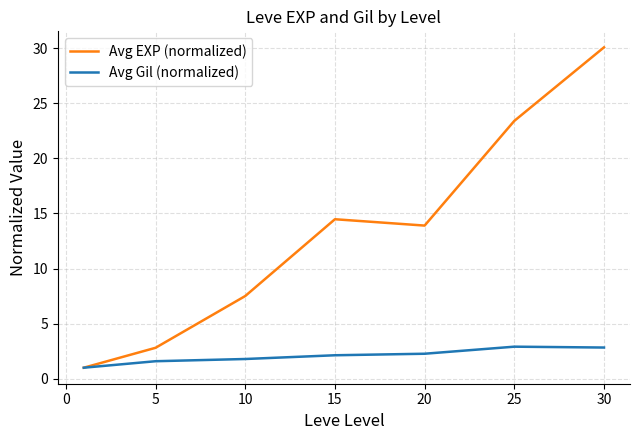

Which series has the widest spread of values?

Avg EXP (normalized)